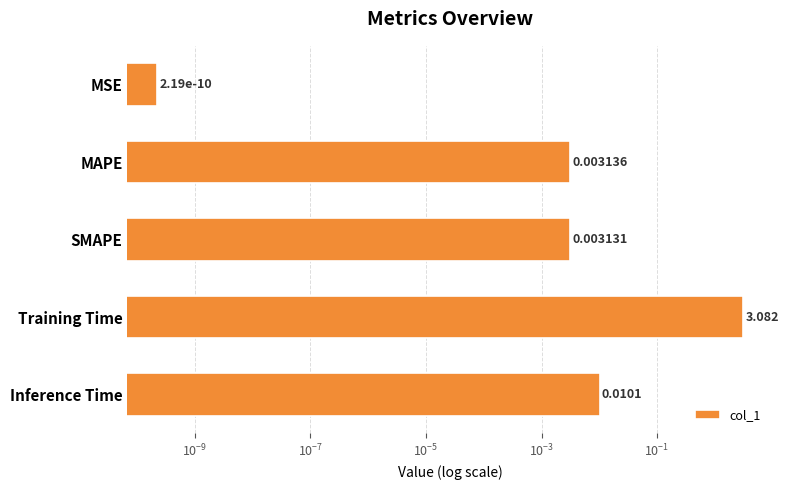

Reading left to right, extract all data points from this chart.

0.0	0.0	0.0	3.1	0.0